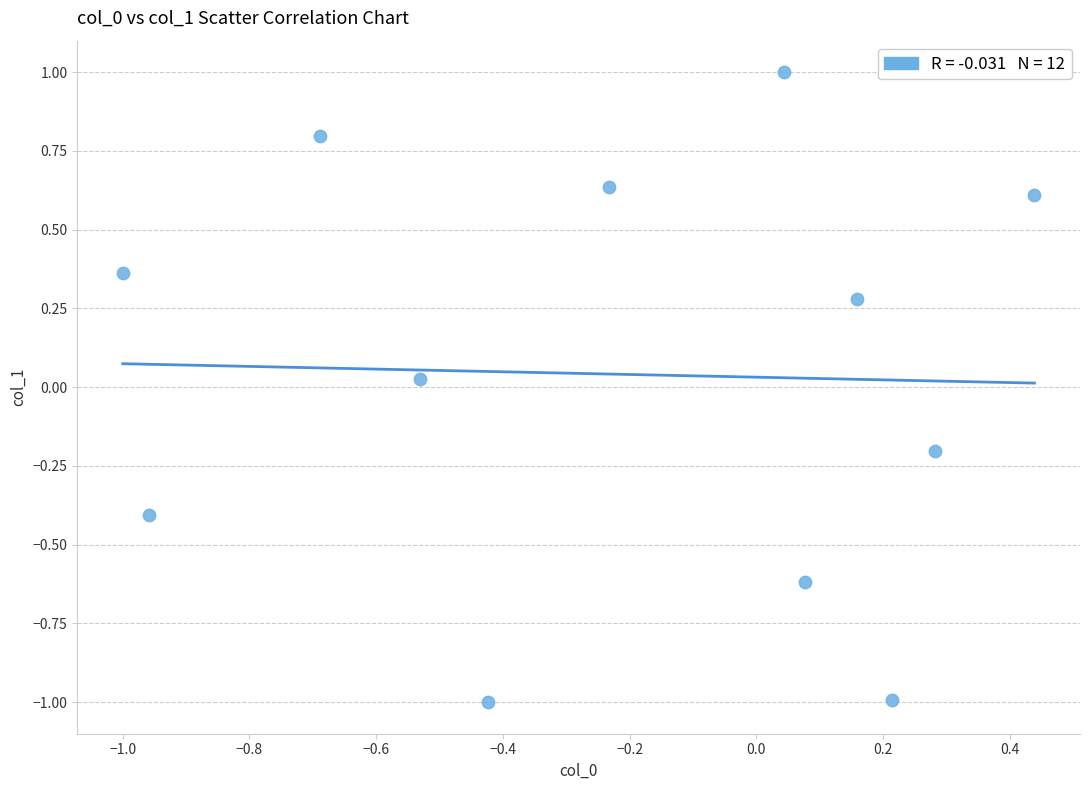

What is the range of Y values (max minus min)?

2.0